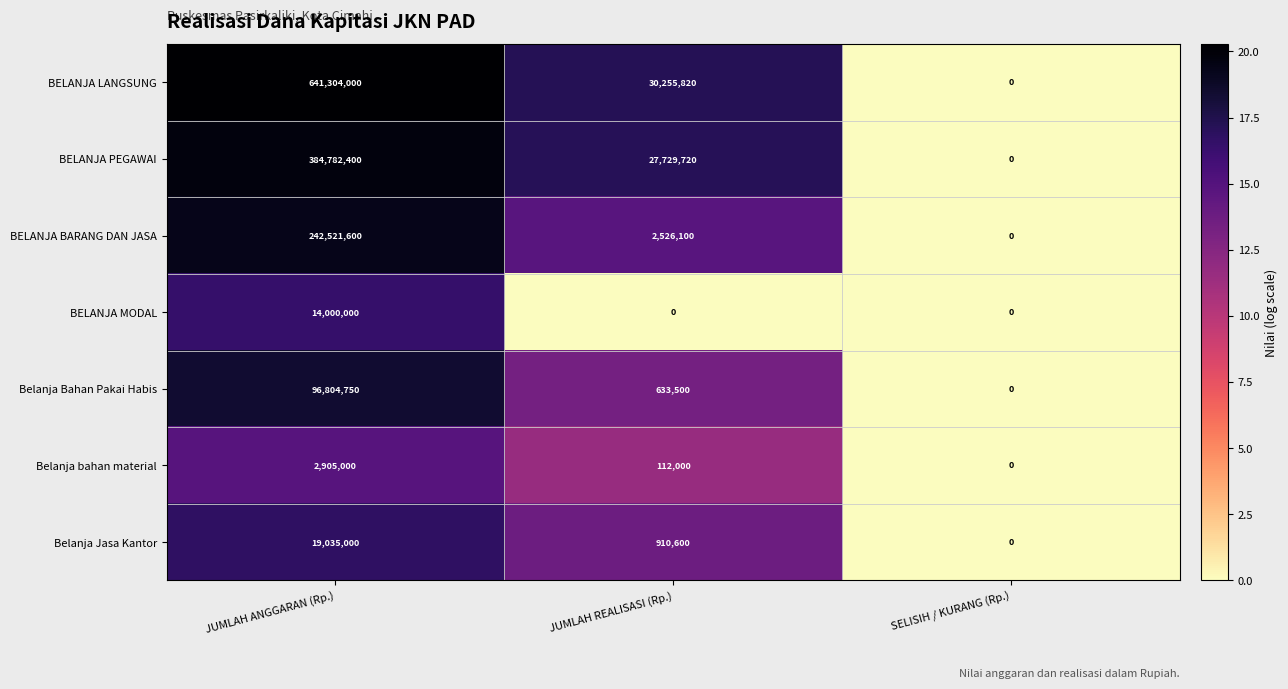

Reading left to right, what are all the values shown in this chart?

BELANJA LANGSUNG: 641304000	30255820	0
BELANJA PEGAWAI: 384782400	27729720	0
BELANJA BARANG DAN JASA: 242521600	2526100	0
BELANJA MODAL: 14000000	0	0
Belanja Bahan Pakai Habis: 96804750	633500	0
Belanja bahan material: 2905000	112000	0
Belanja Jasa Kantor: 19035000	910600	0